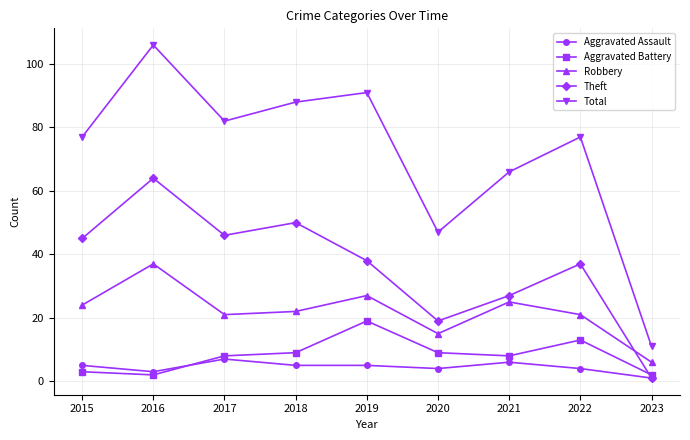

The value of Aggravated Battery at 2020 is 5. True or false?

False